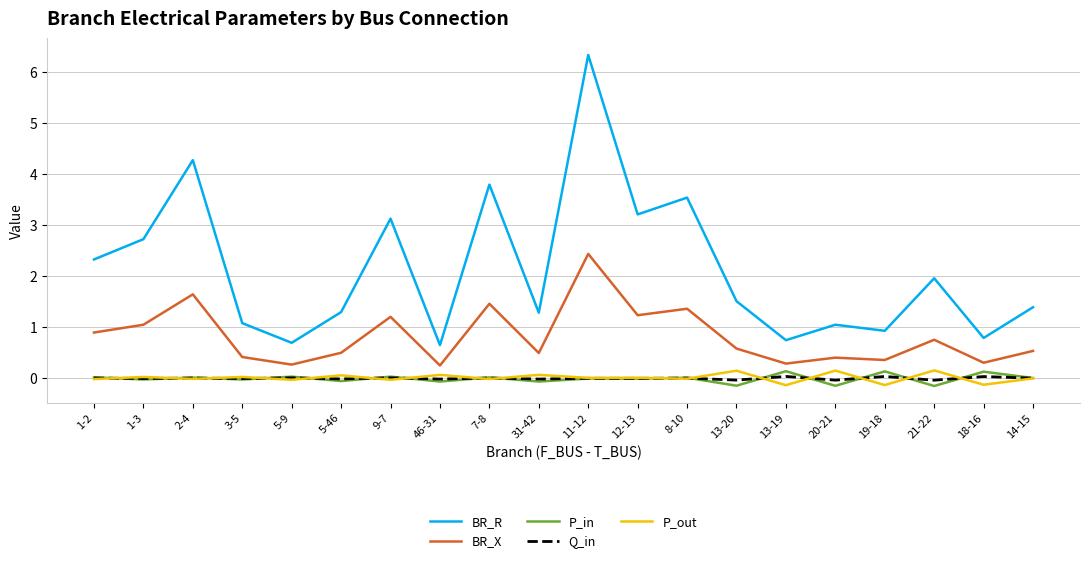

How many interior local peaks does the BR_R series have?

7